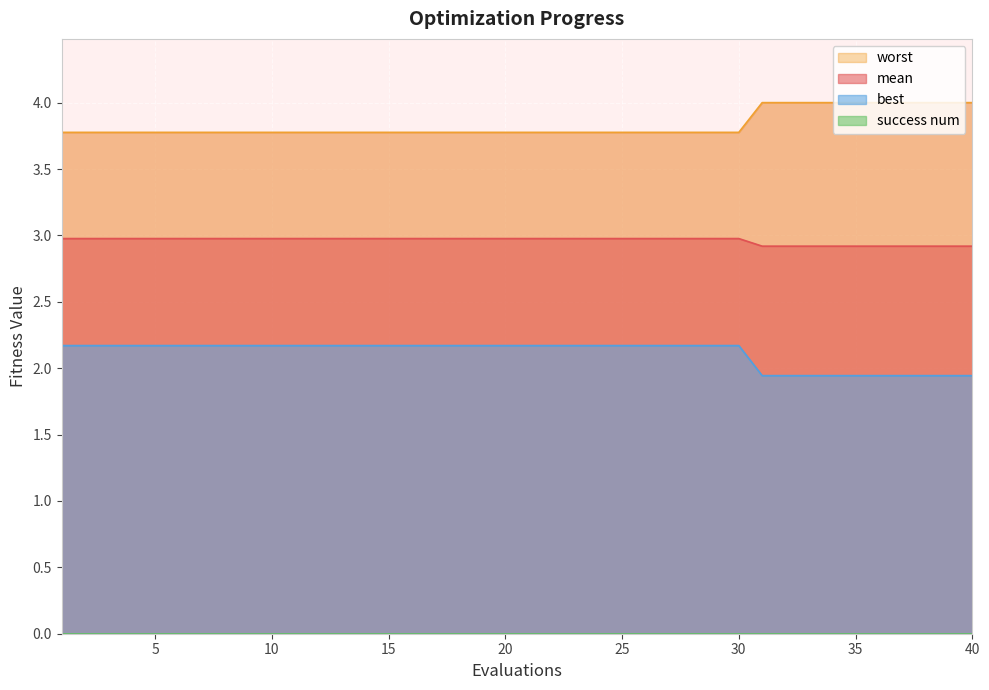

What is the maximum value for mean?

3.0